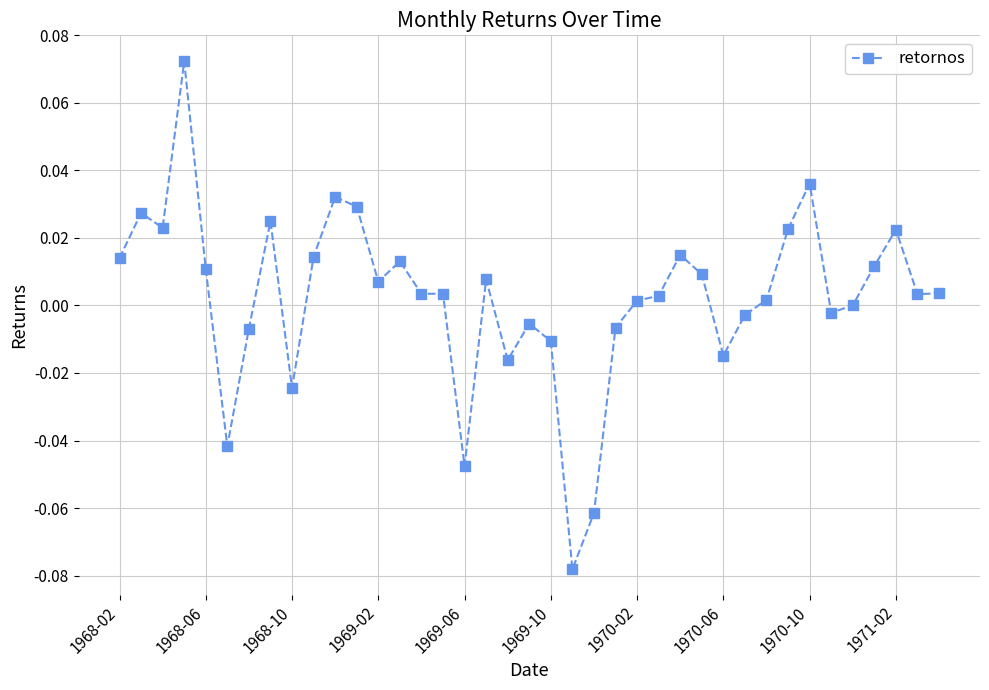

True or false: there are more than 0 points higher than both neighbors.

True